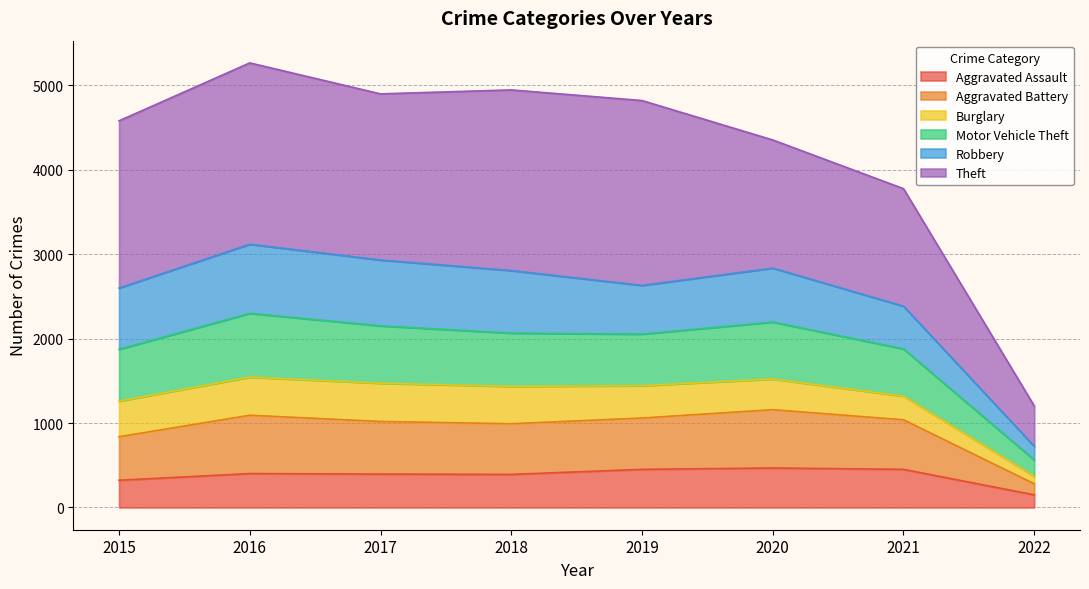

What is the minimum value for Aggravated Assault?

150